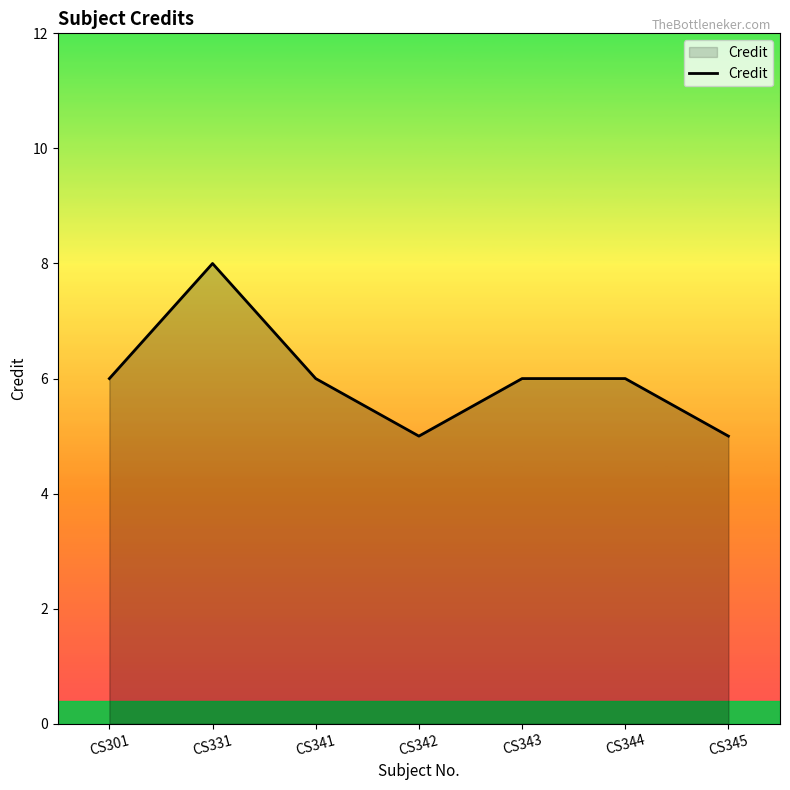

What is the approximate value at CS301?

6